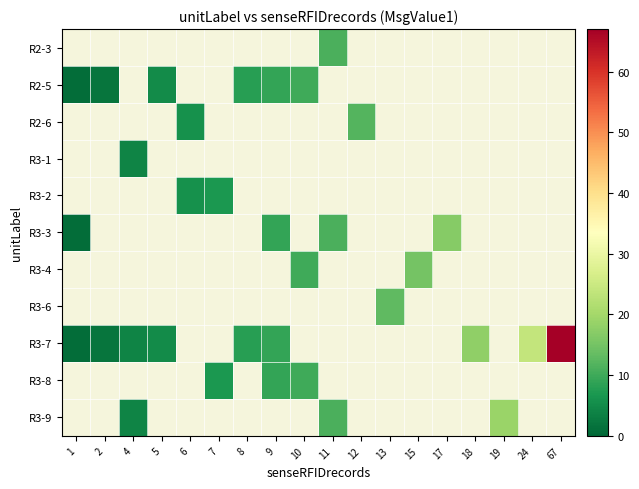

What is the approximate value of R3-8 at 9?

9.0